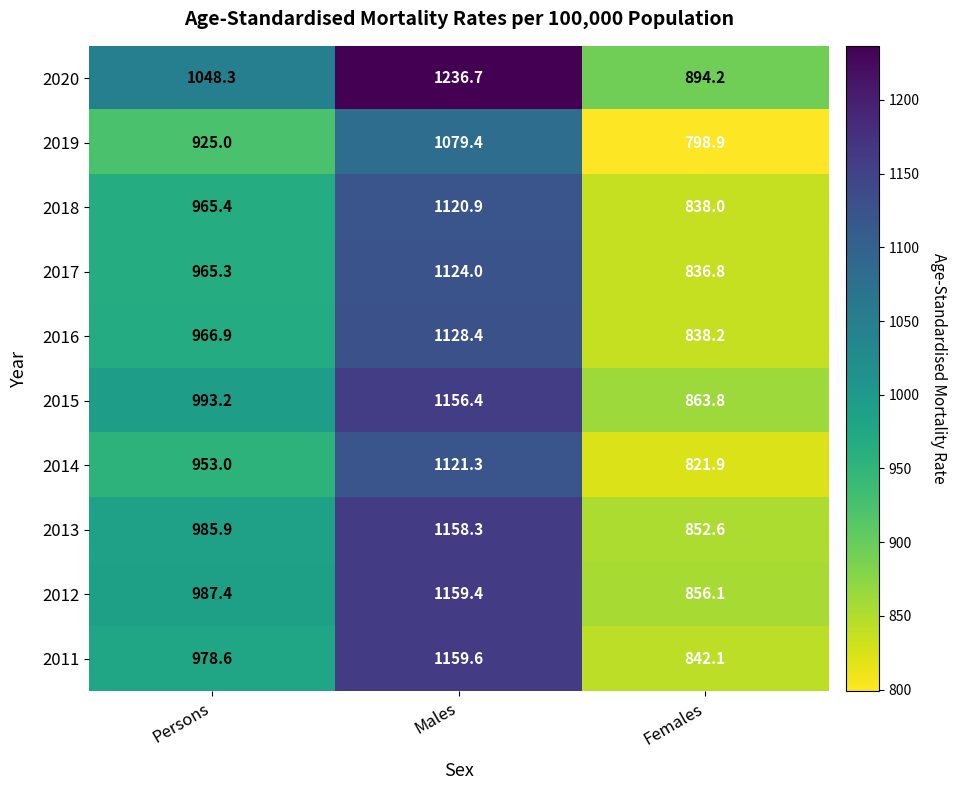

What is the minimum value shown in the chart?

798.9